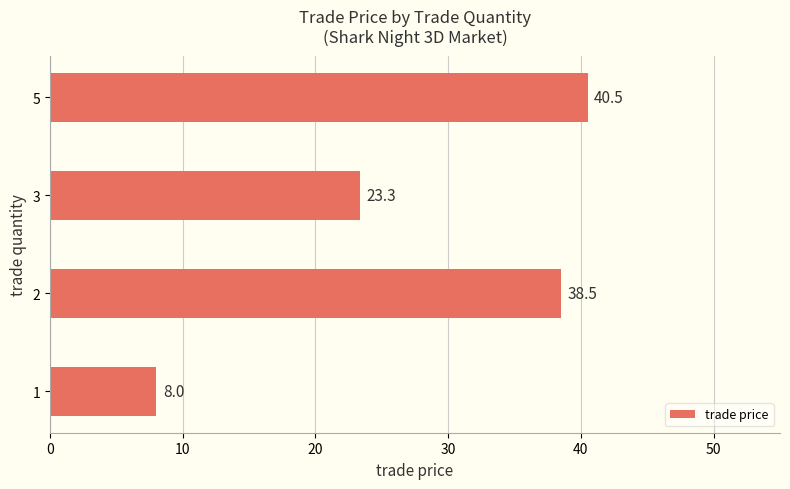

The chart shows a value of 23.3 at 3. True or false?

True